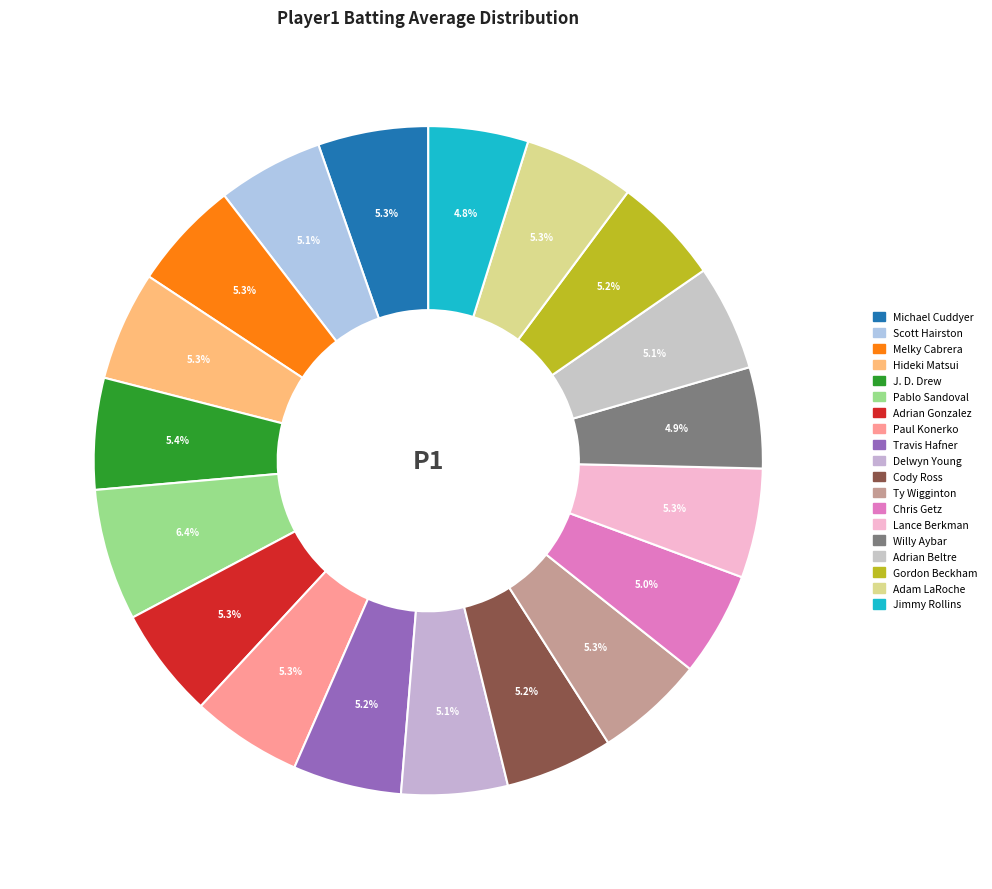

Combined, what portion of the pie is Adrian Beltre and Chris Getz?

10.1%